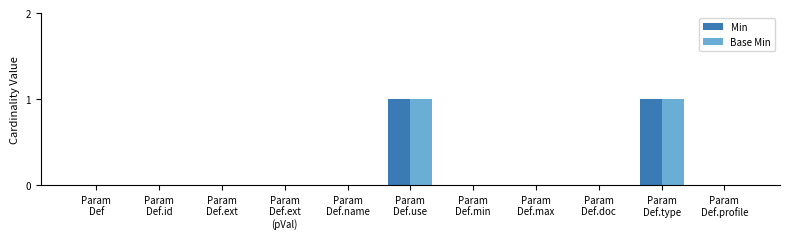

True or false: Base Min has a value of 0 at Param
Def.doc.

True